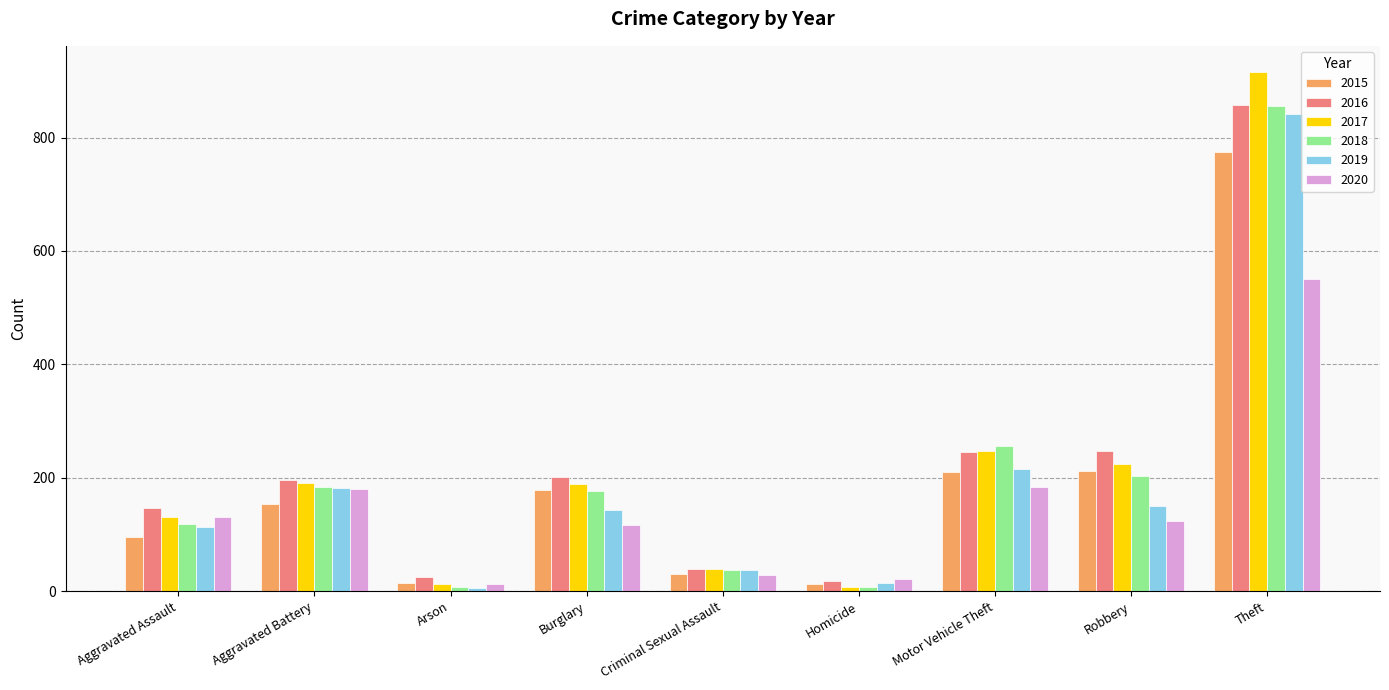

What is the maximum value for 2015?

774